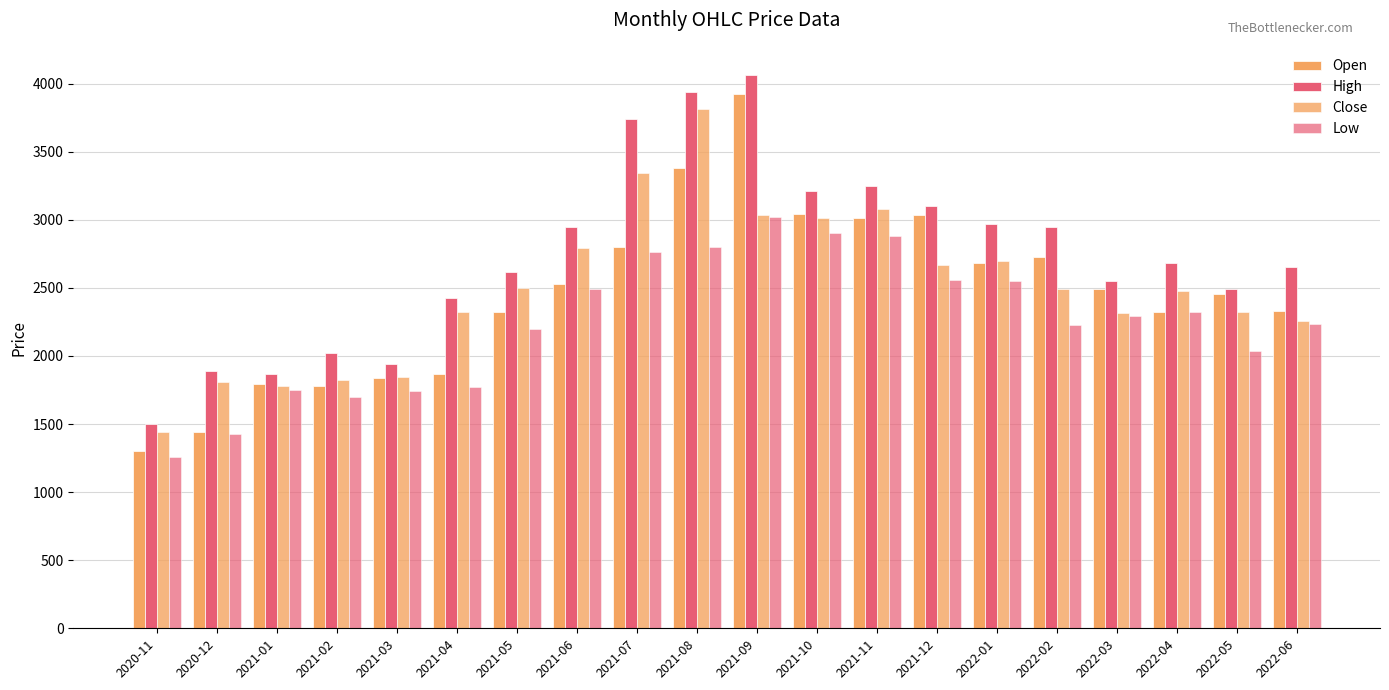

How many series are shown in this chart?

4